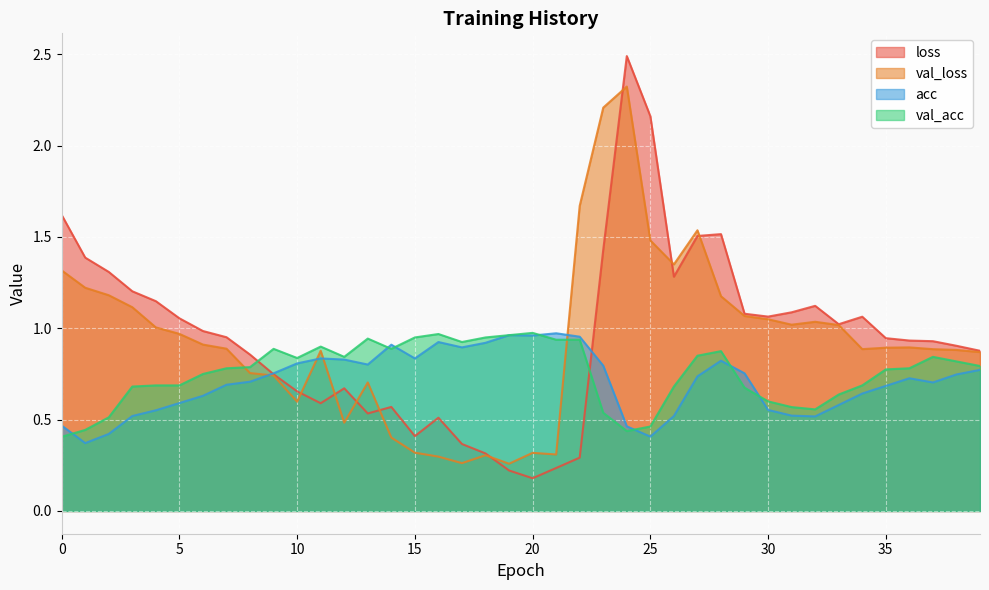

How many lines are shown in the chart?

4